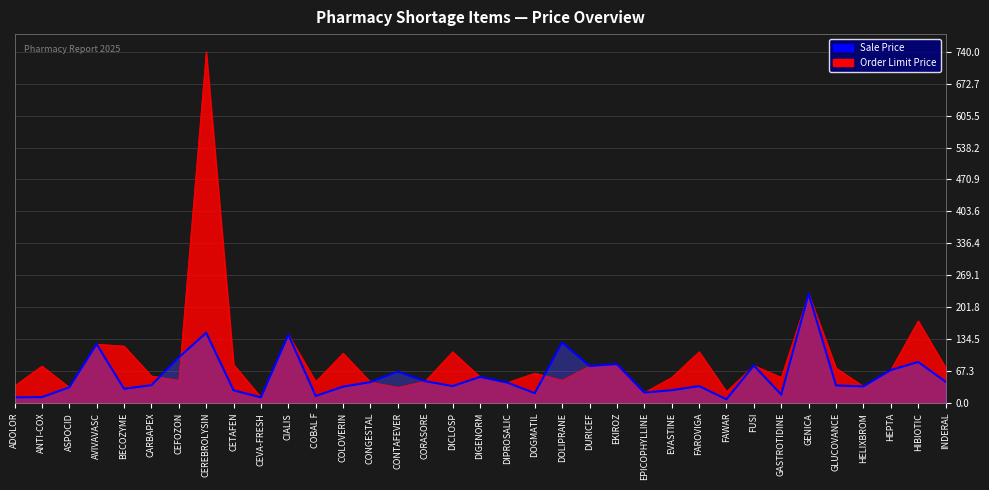

Where does the Order Limit Price series first go above 63?

ANTI-COX